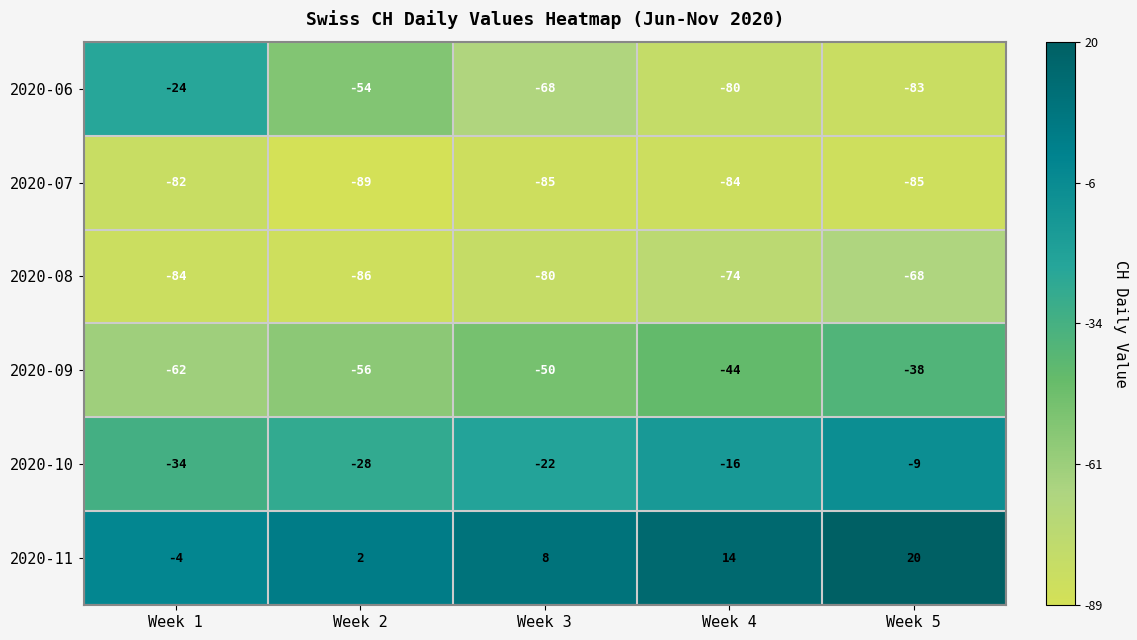

What is the average value of the 2020-10 series?

-22